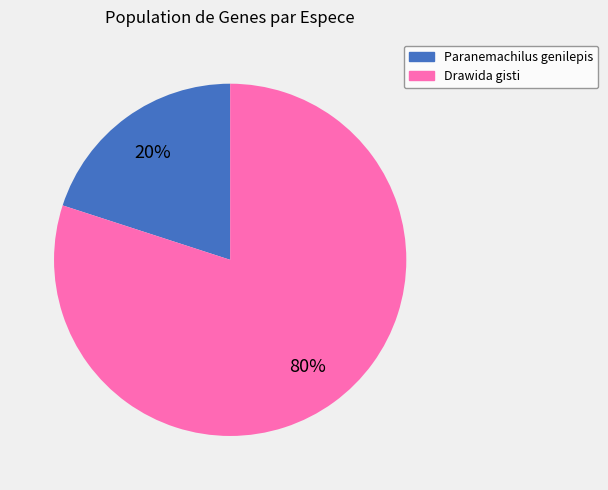

What is the majority slice?

Drawida gisti